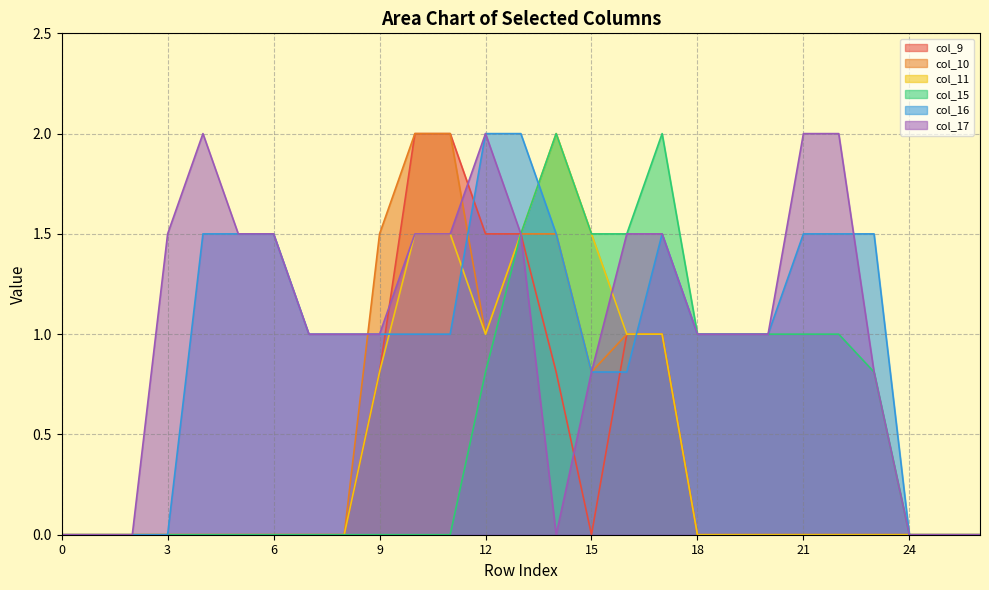

What is the average value of the col_15 series?

0.6